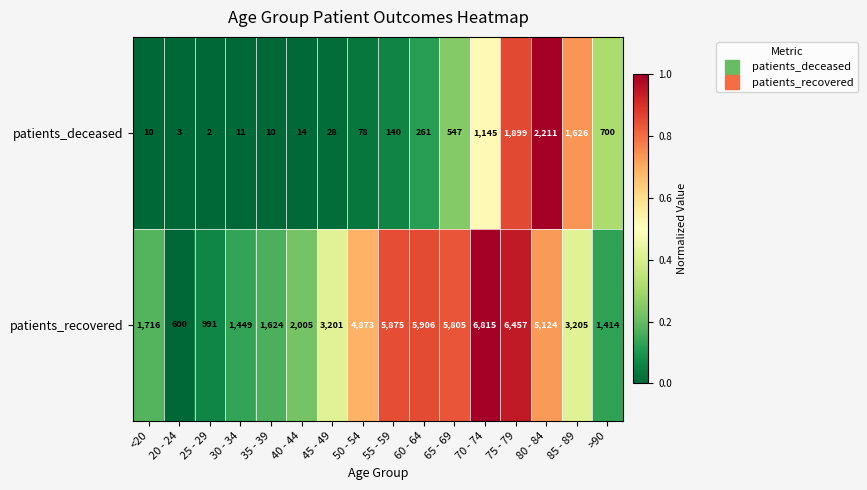

Which series has the largest total across all categories?

patients_recovered